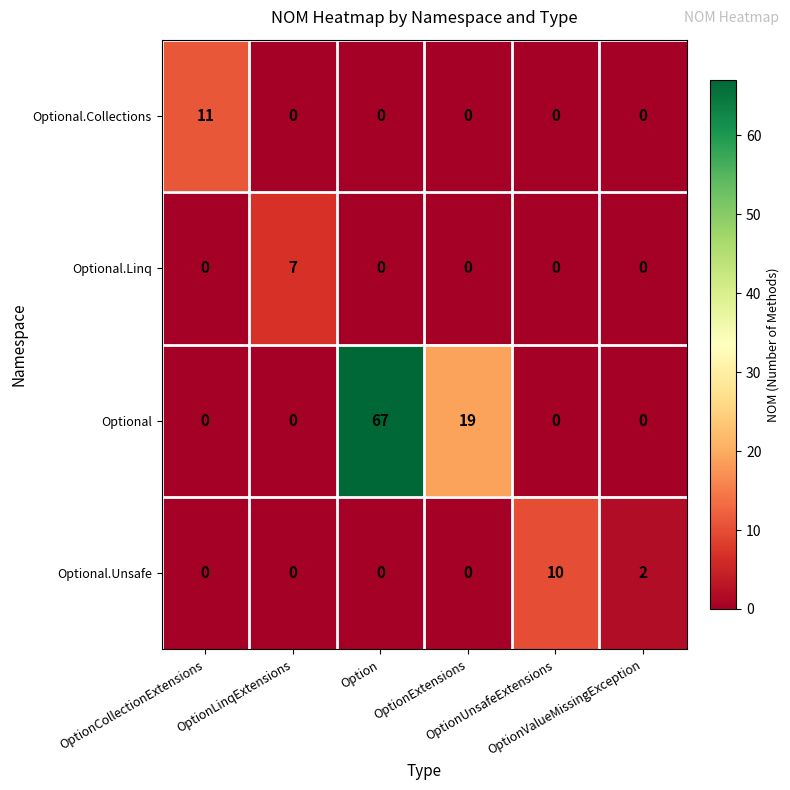

At how many categories does at least one series exceed 3?

5